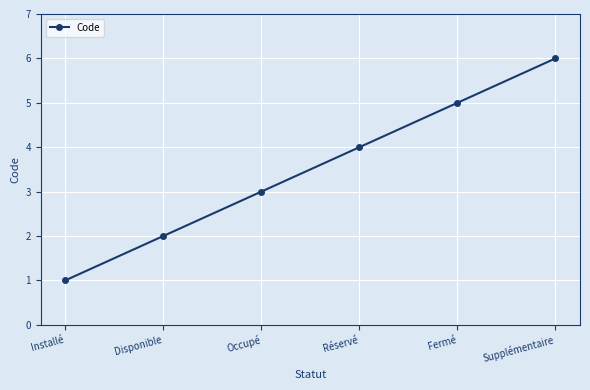

Approximately how many times larger is the value at Installé compared to Supplémentaire?

0.2